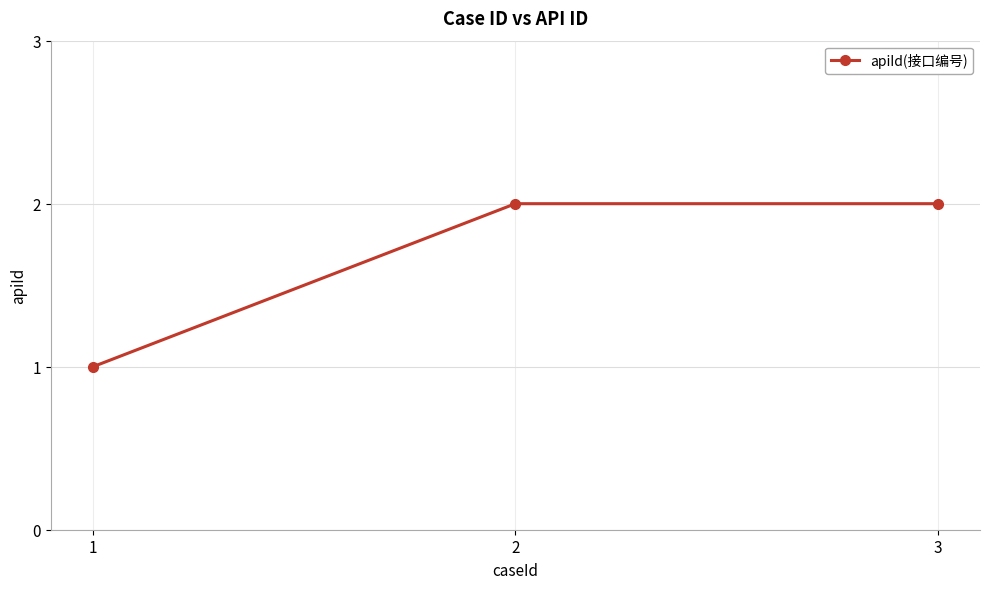

Count the values in the range 1 to 2.

3